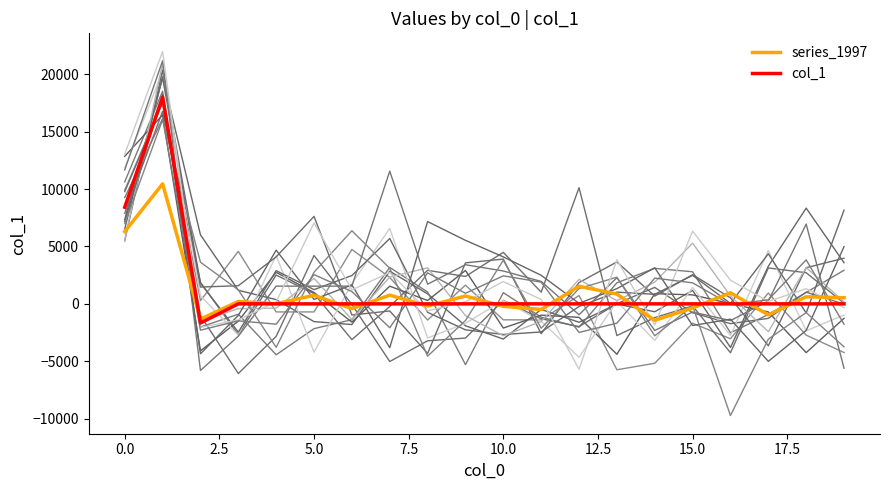

How many data points in col_1 are above 0?

2